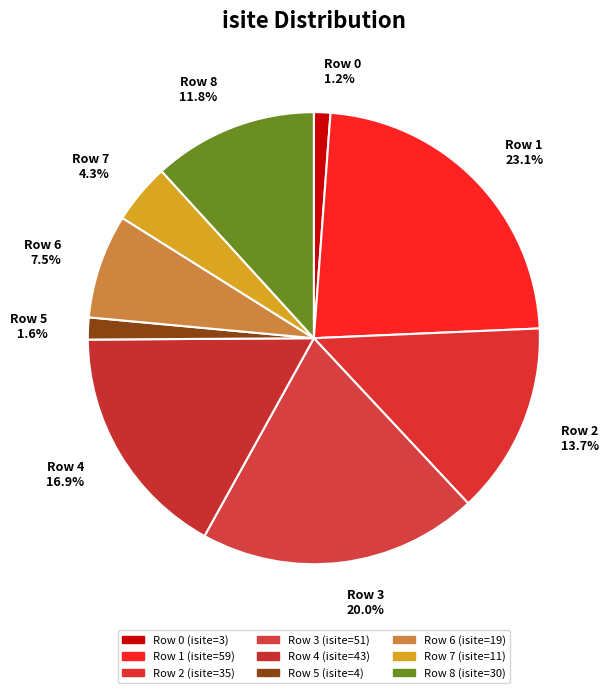

Is there any slice that represents more than half of the pie?

No